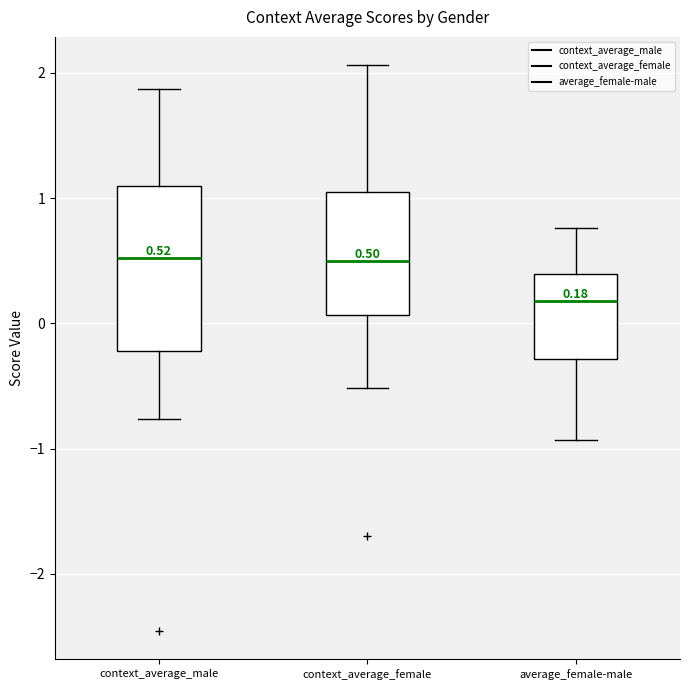

Which box's median line is the lowest?

average_female-male